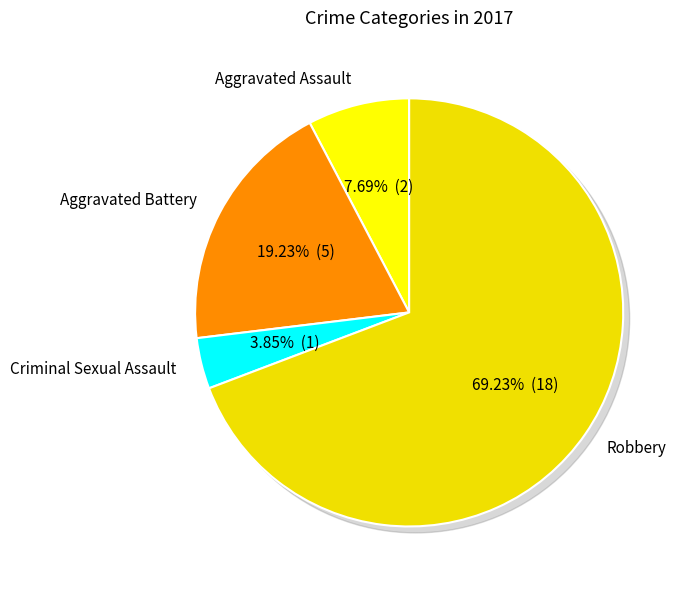

Is it true that Criminal Sexual Assault is 1% of the pie?

False